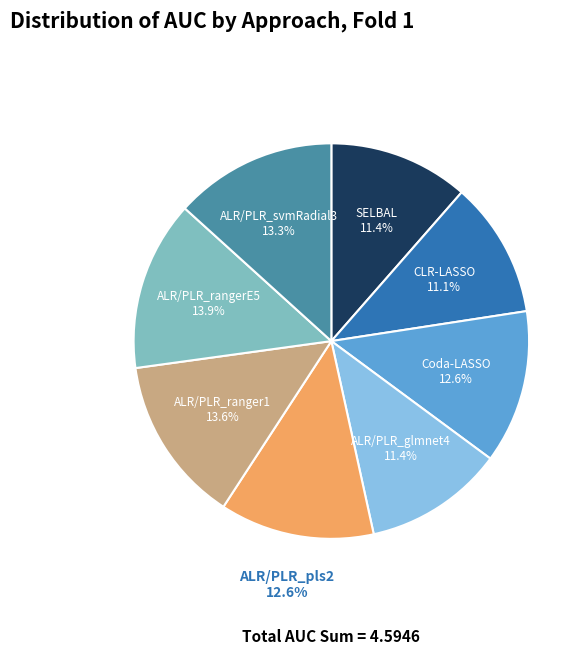

Is there a majority slice in this chart?

No